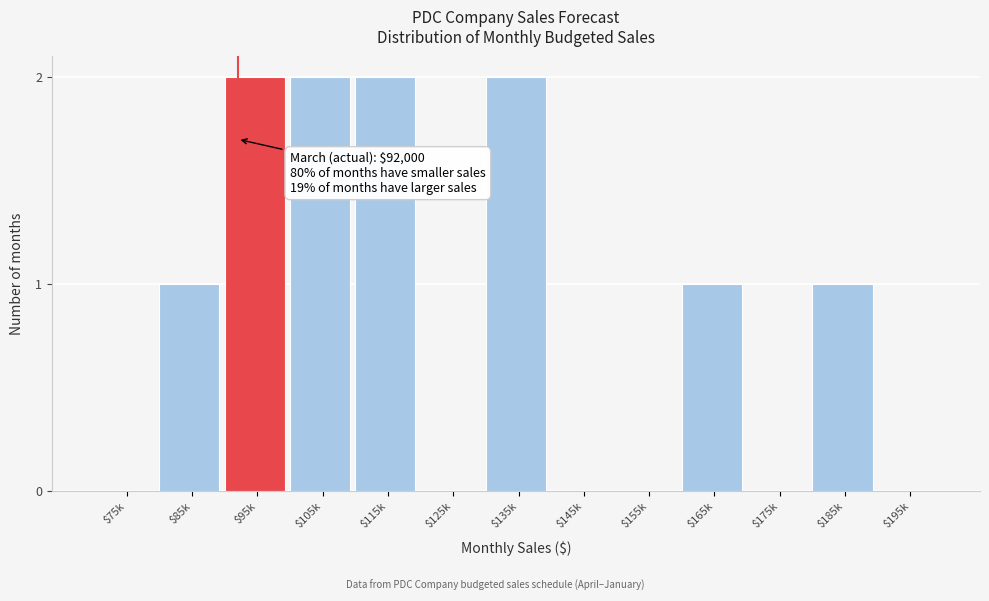

The value at $115k is 2. True or false?

True